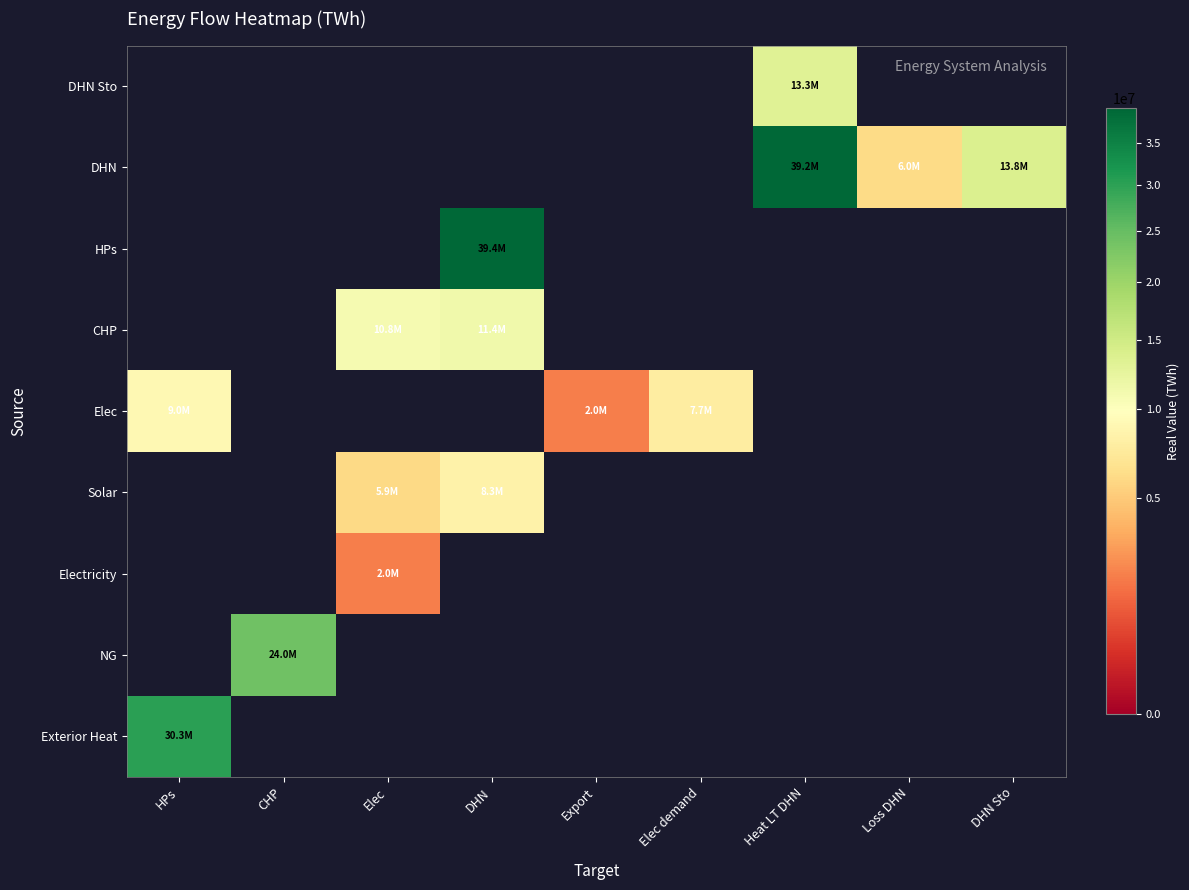

The value of HPs at HPs is 0.0. True or false?

True